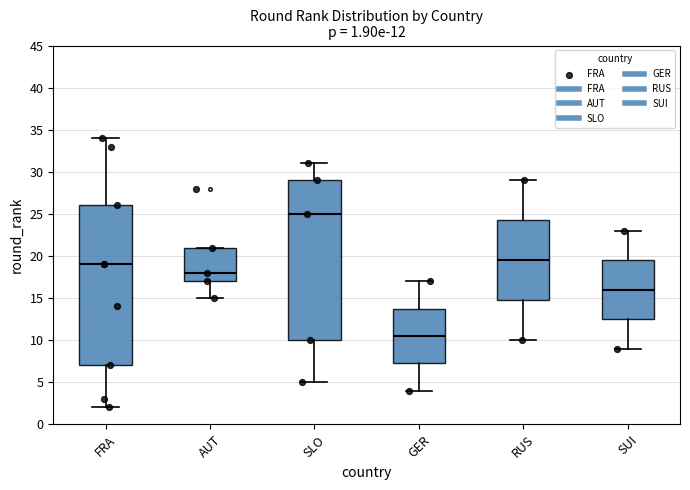

Which box's median line is the lowest?

GER